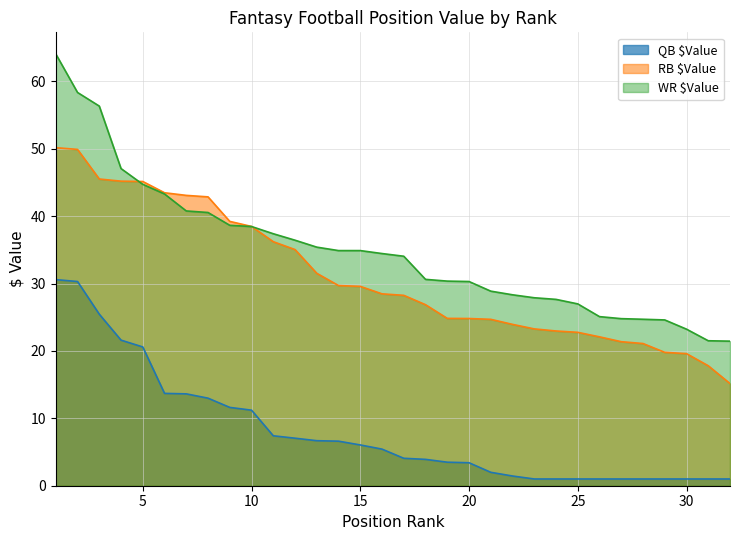

Which label corresponds to the smallest value in the chart?

23